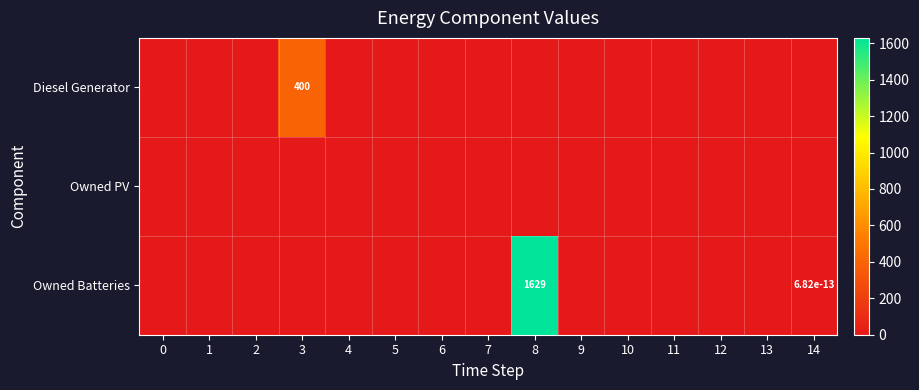

Is the value of Owned Batteries at 11 greater than the value of Owned PV at 12?

No